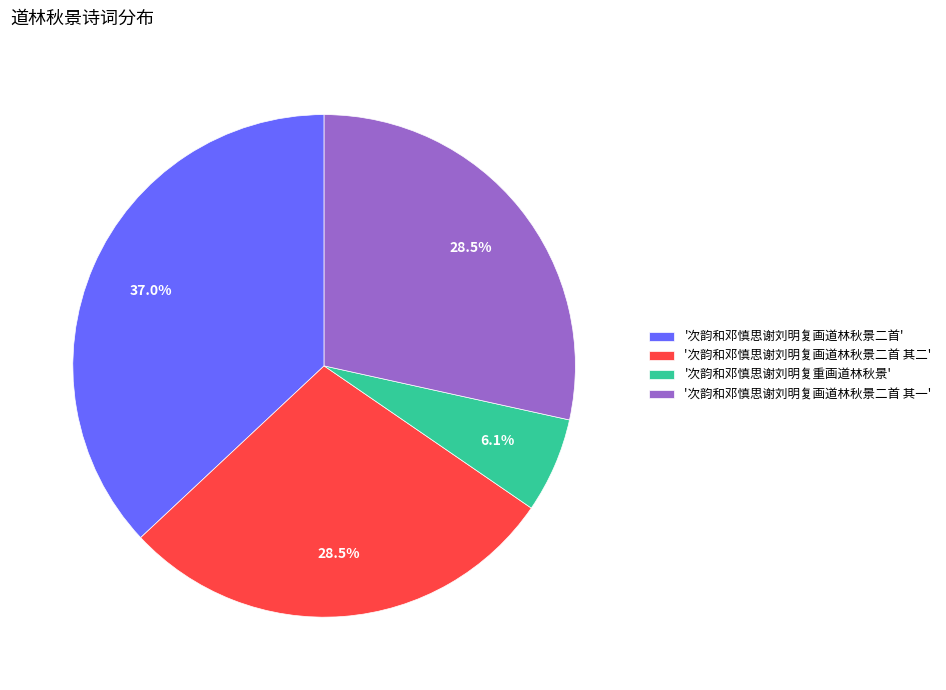

Is '次韵和邓慎思谢刘明复画道林秋景二首 其一' the majority of the pie?

No